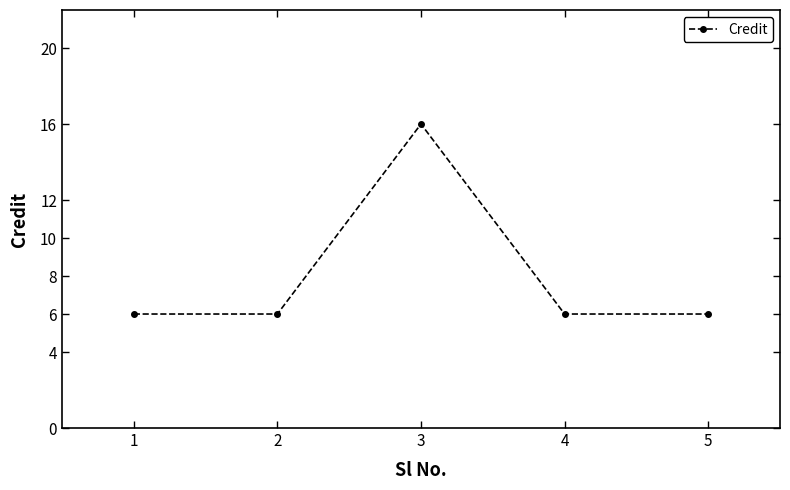

What is the ratio of the value at 4 to the value at 5?

1.0